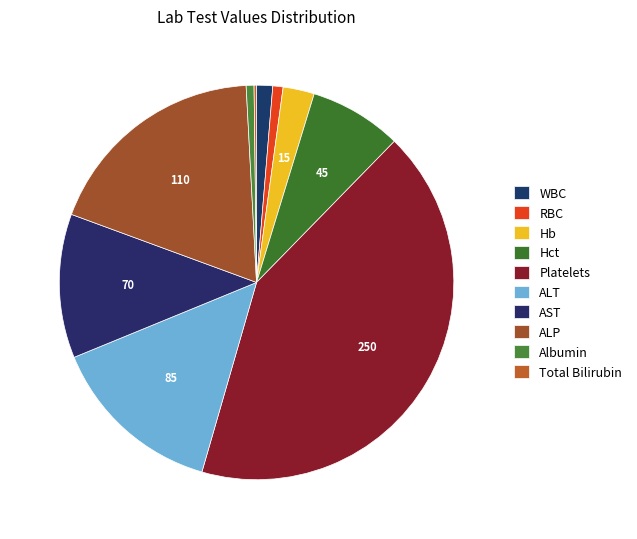

To the nearest percent, what is the difference between the AST and Hct slice percentages?

4%